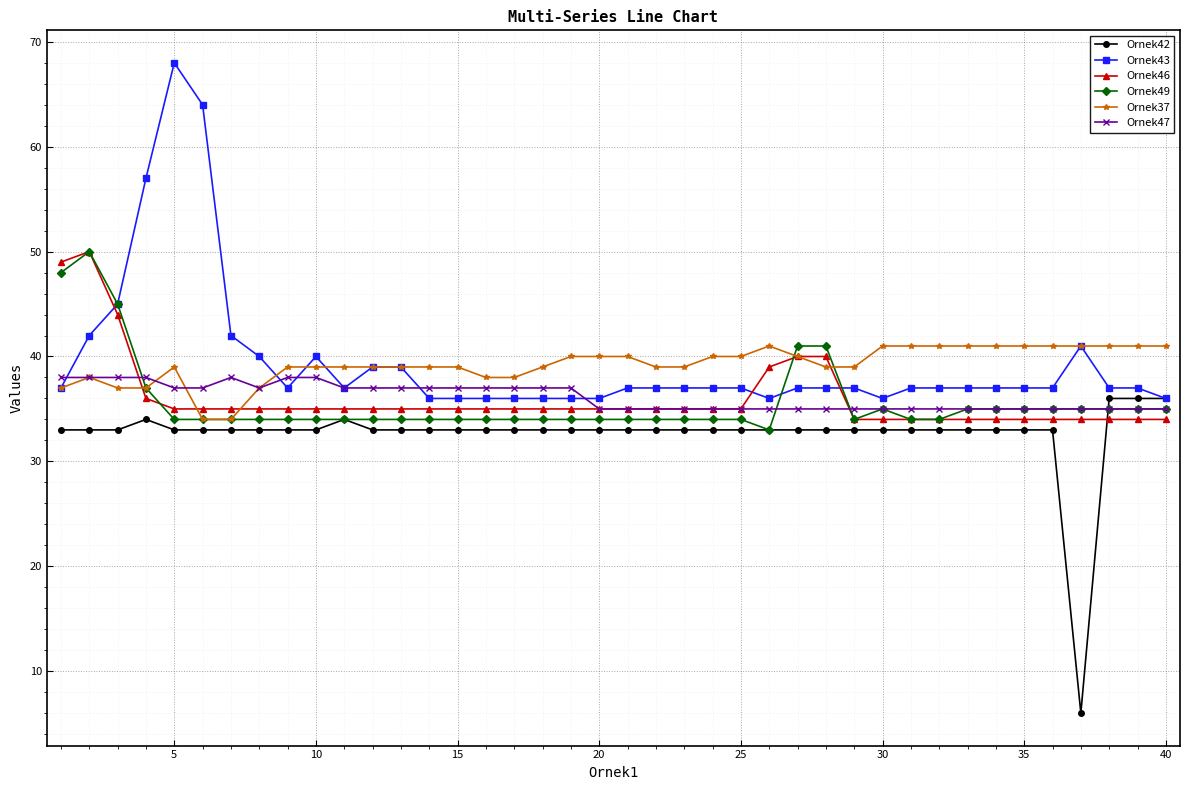

What is the highest value of the Ornek46 series?

50